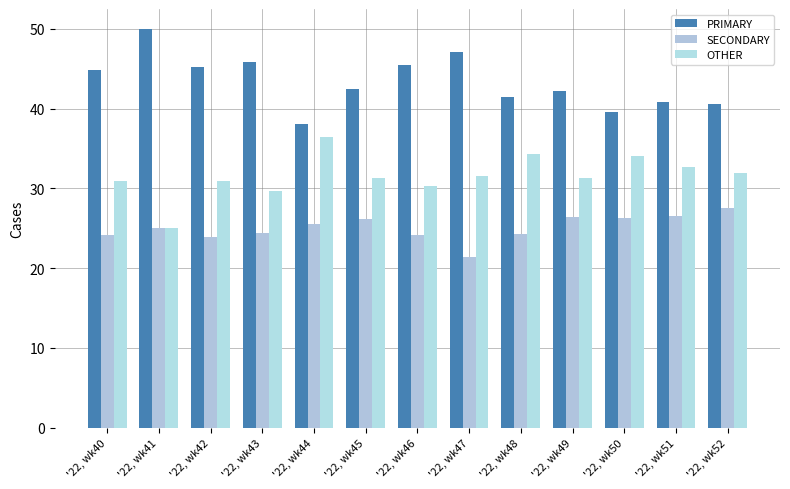

What are all the series names shown in the legend?

PRIMARY, SECONDARY, OTHER